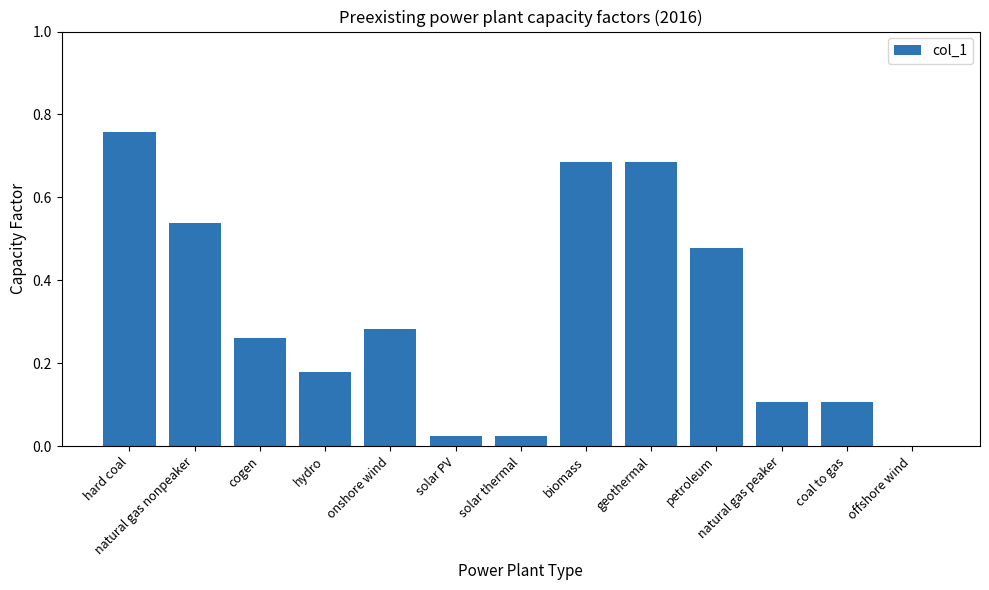

What is the sum of the values at natural gas peaker and natural gas nonpeaker?

0.6